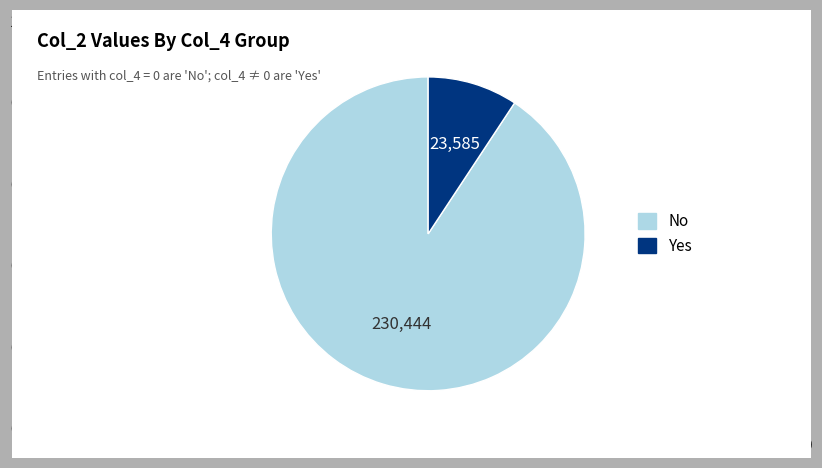

Is there any slice that represents more than half of the pie?

Yes